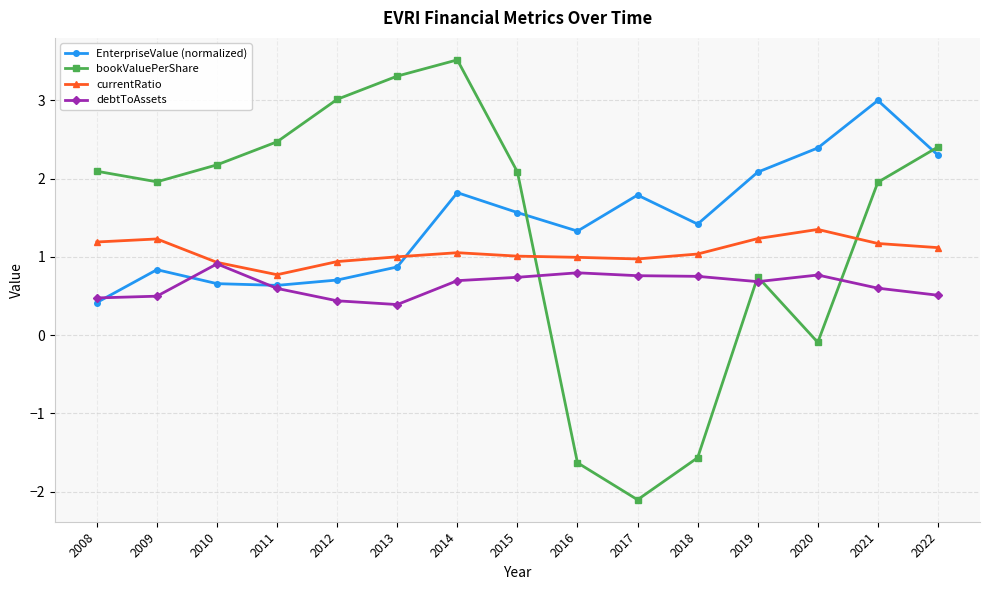

Where does the EnterpriseValue (normalized) series first go above 1?

2014